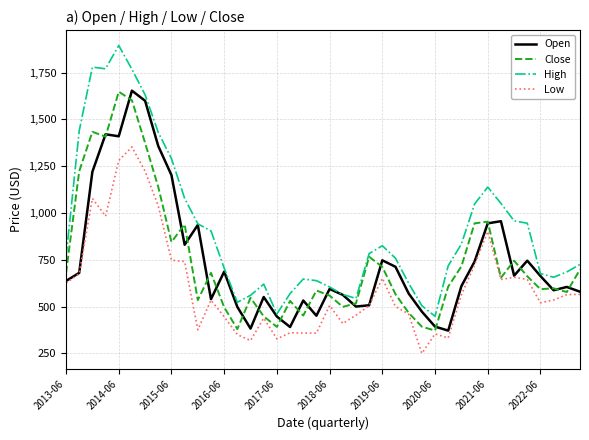

Which series has the largest total across all categories?

High